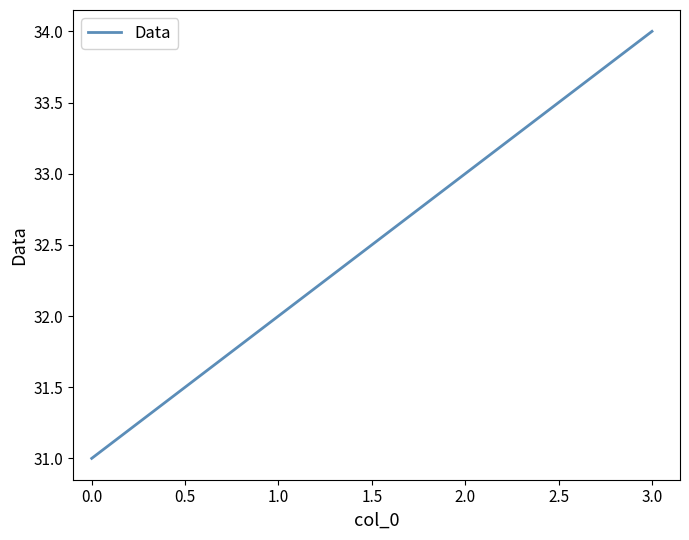

What is the sum of the values at 1.0 and 2.0?

65